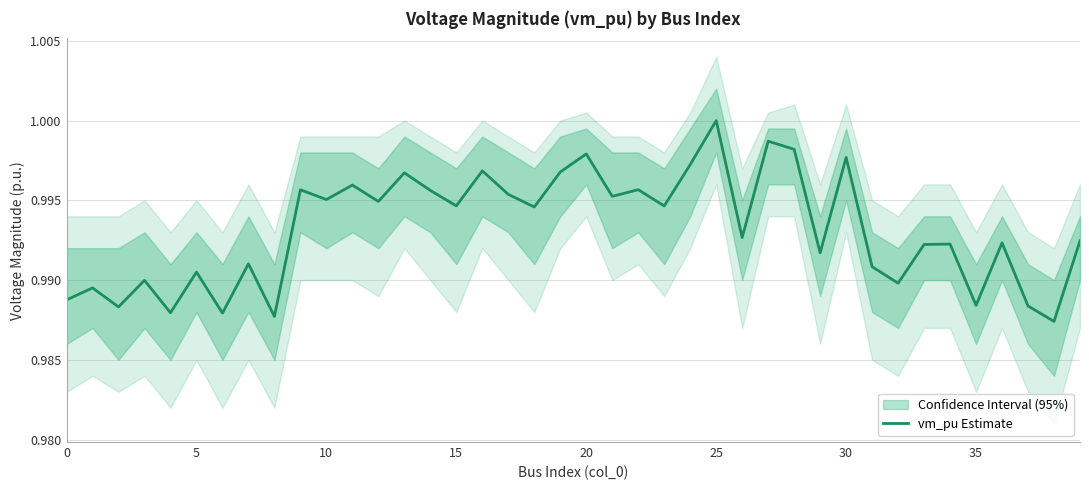

The chart shows a value of 1.7 at 21. True or false?

False